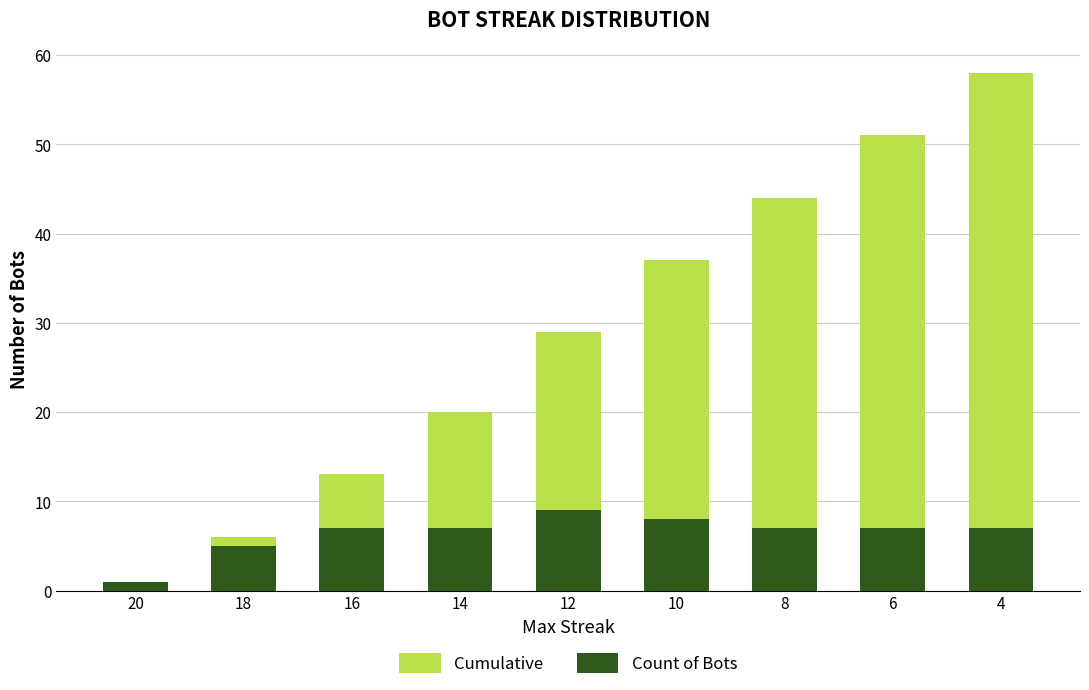

Where does the Count of Bots series first go above 7?

12